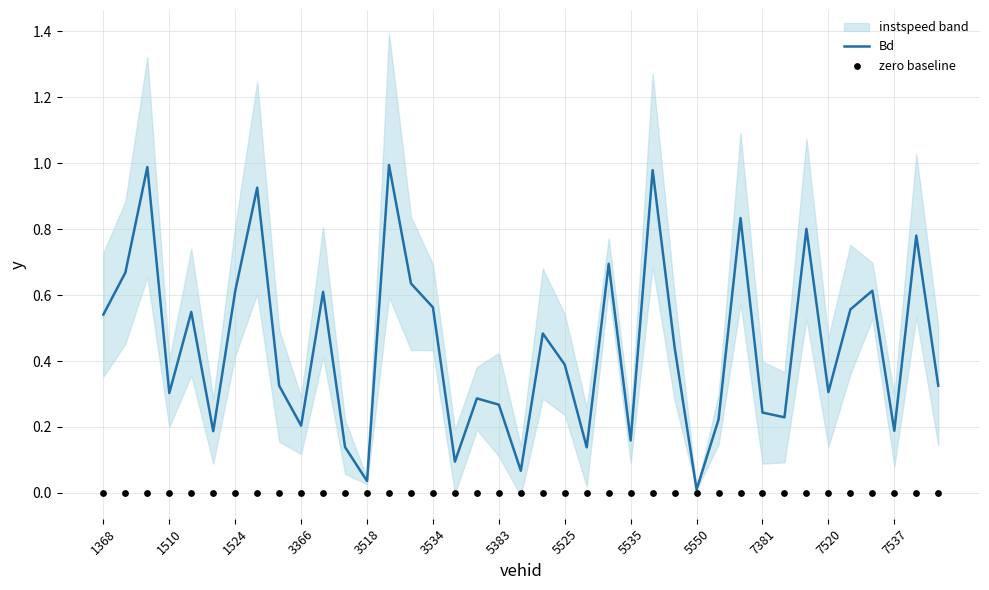

The Bd series shows 0.2 at 3534. True or false?

False